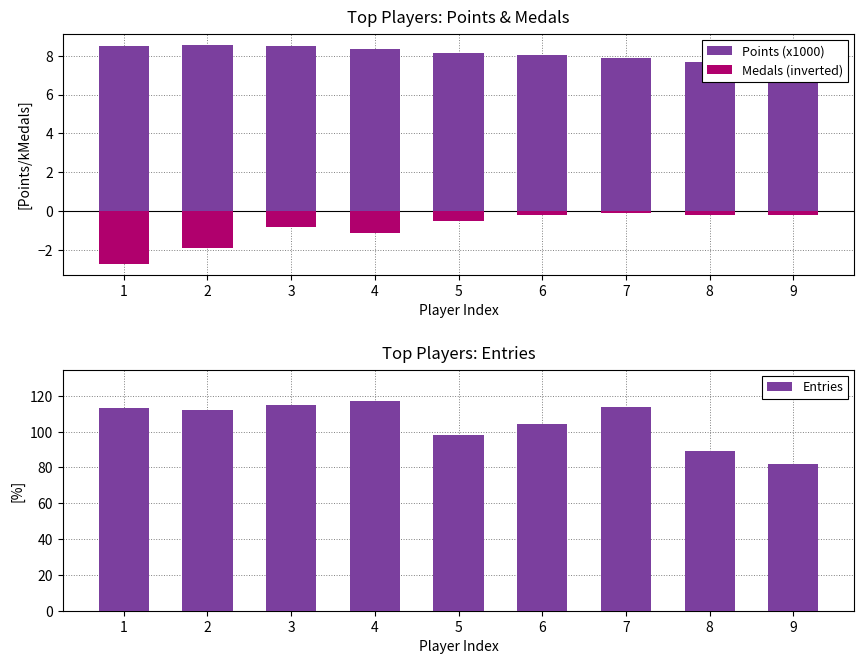

At which label does Points (x1000) reach its minimum?

9